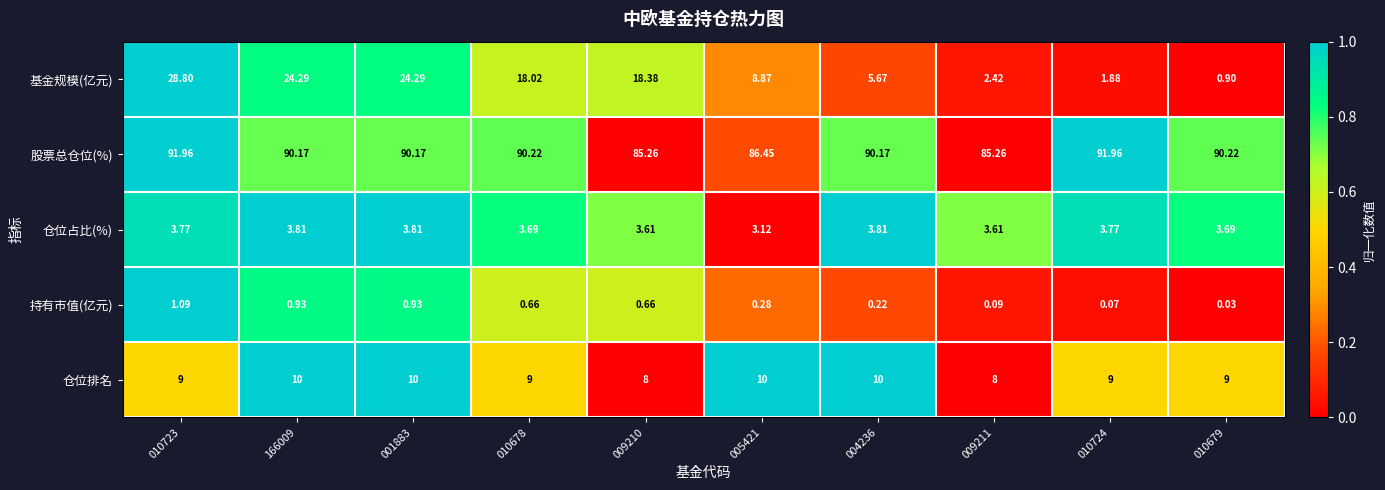

What is the total value across all series at 166009?

129.2